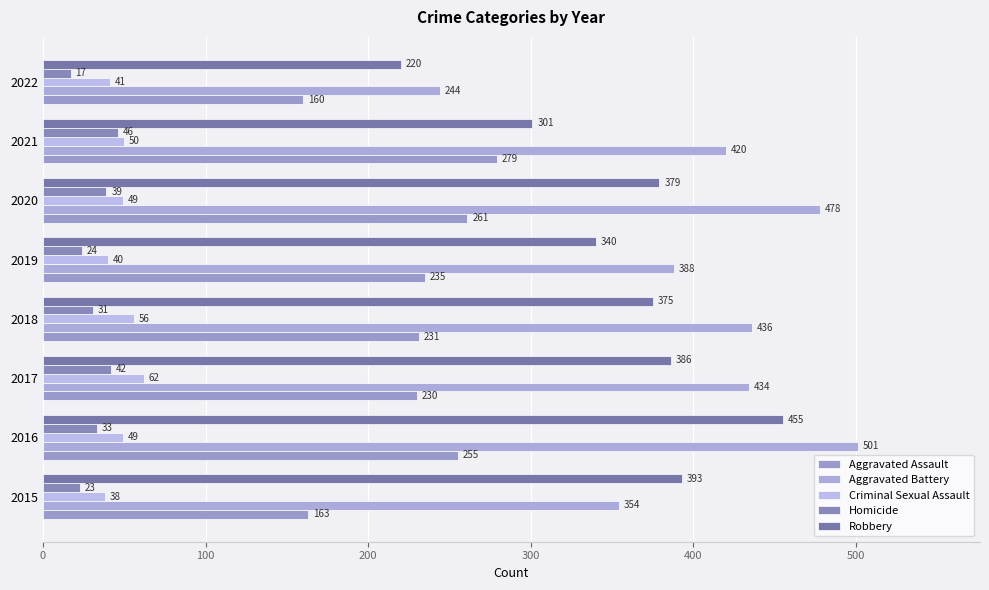

What is the value of the Homicide bar at the 8th from the left?

17